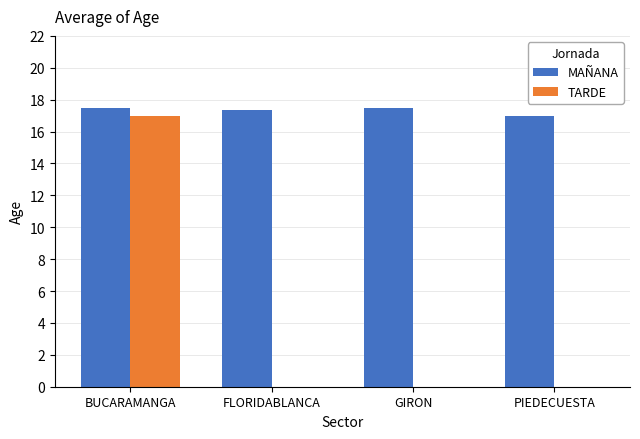

What is the maximum value shown in the chart?

17.5